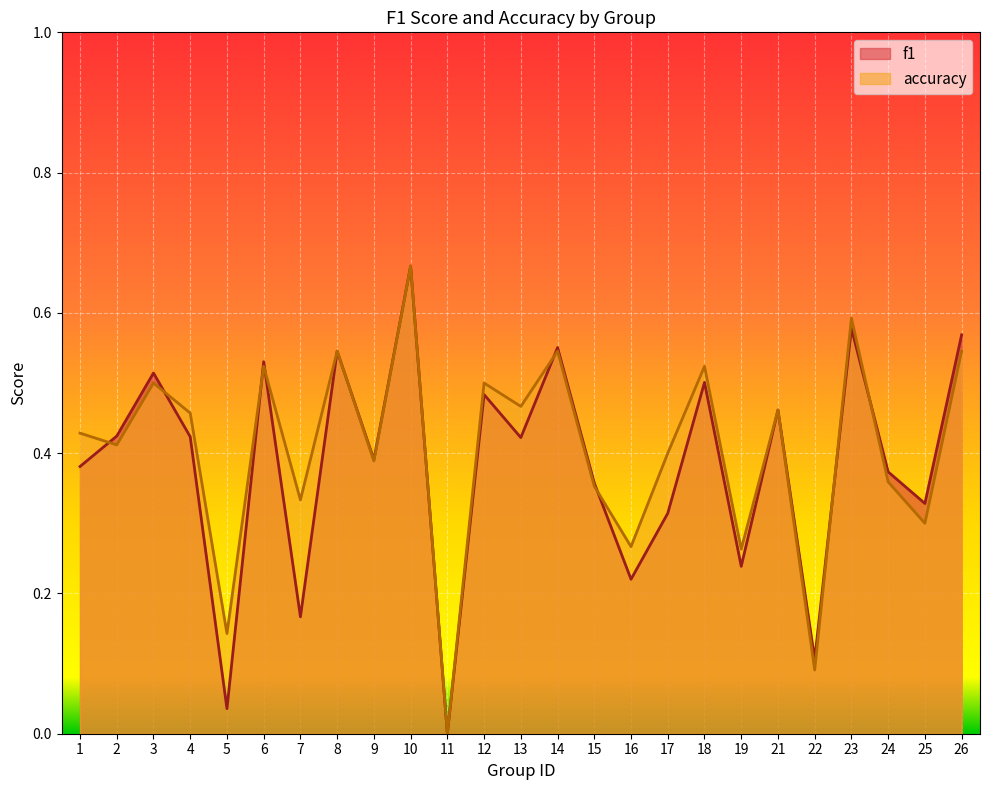

Which series changed the most between 13 and 26?

f1